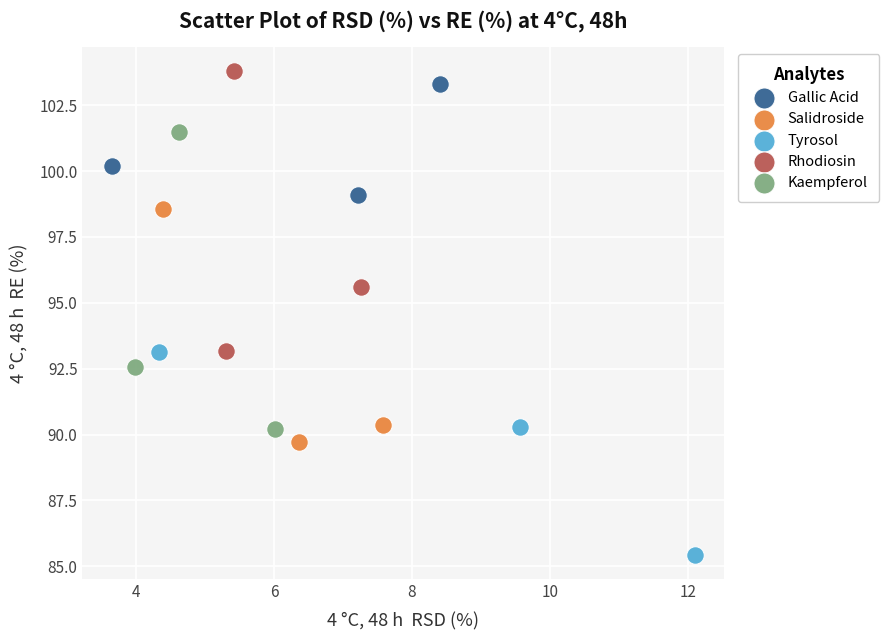

Which series reaches the minimum Y coordinate?

Tyrosol